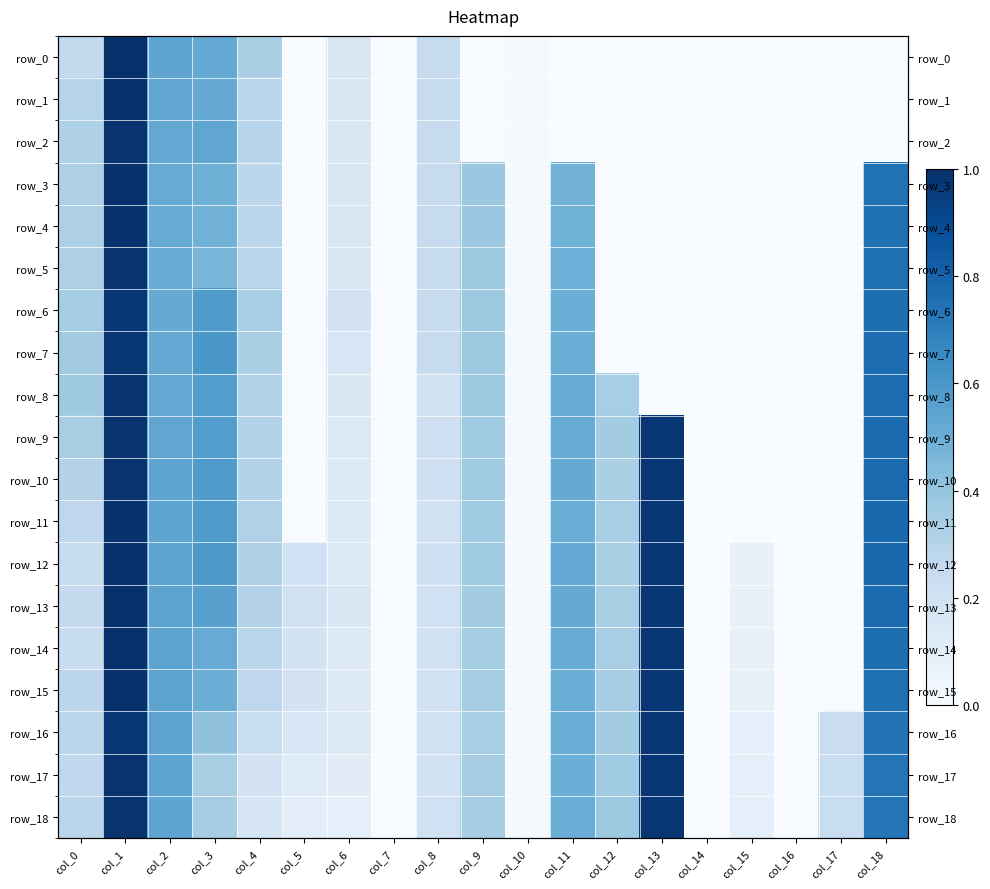

How many data points does each series have?

19